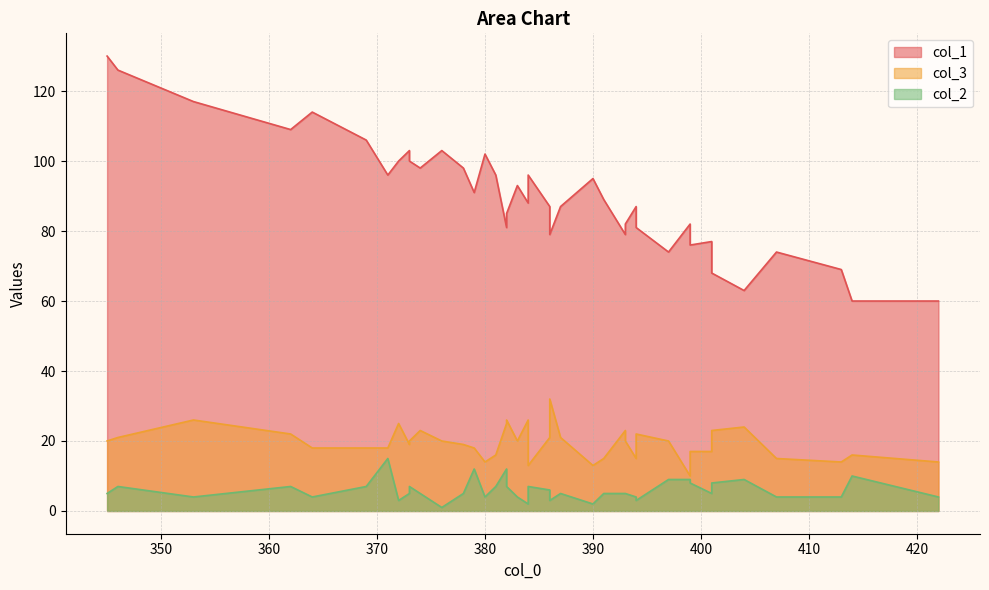

How many values in the col_1 series are below 89?

20